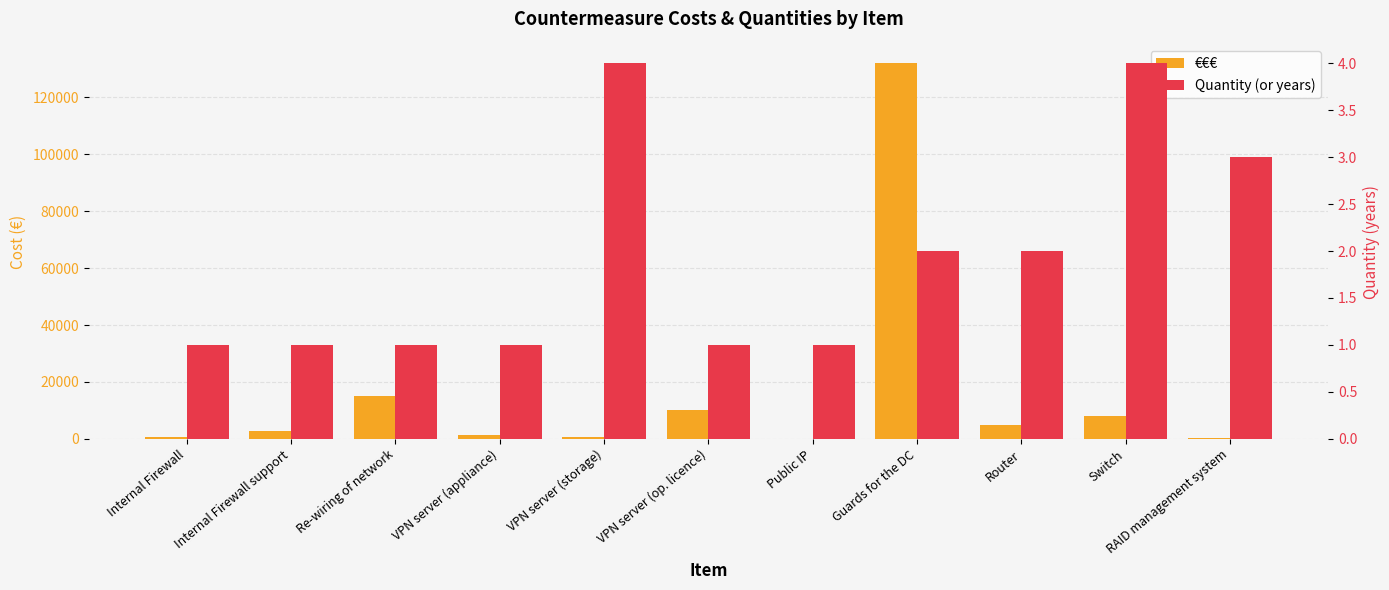

What is the label of the 10th bar from the right?

Internal Firewall support